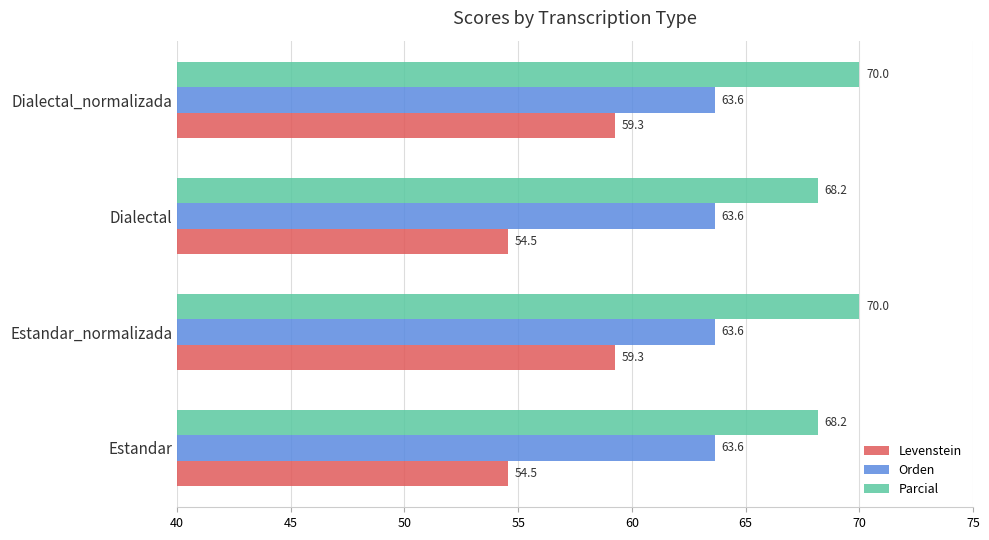

Rank the series at Dialectal from lowest to highest value.

Levenstein, Orden, Parcial